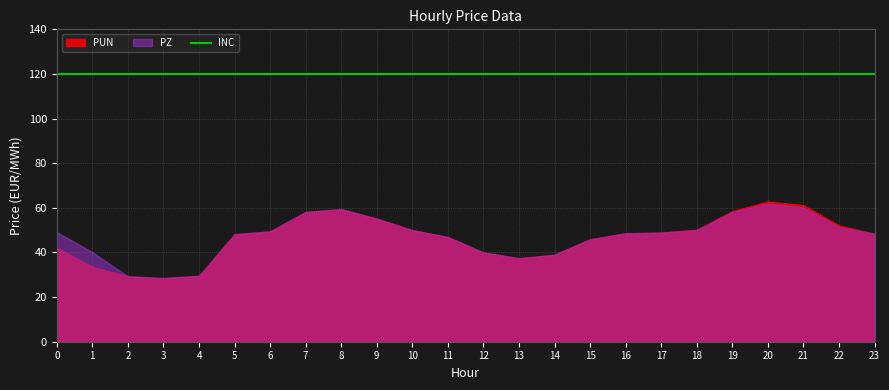

Which series changed the most between 1 and 15?

PUN